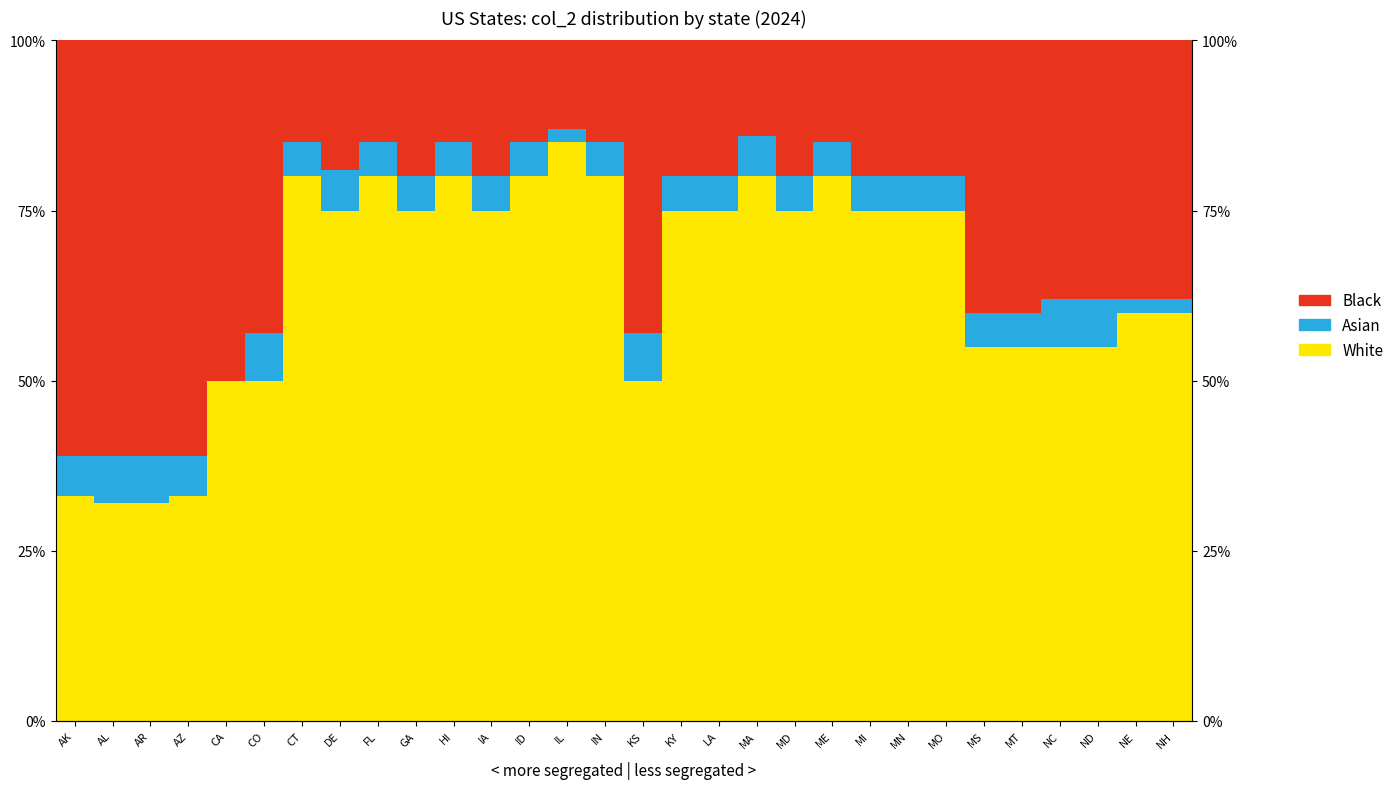

List the series in order of their overall mean, lowest first.

Asian, Black, White